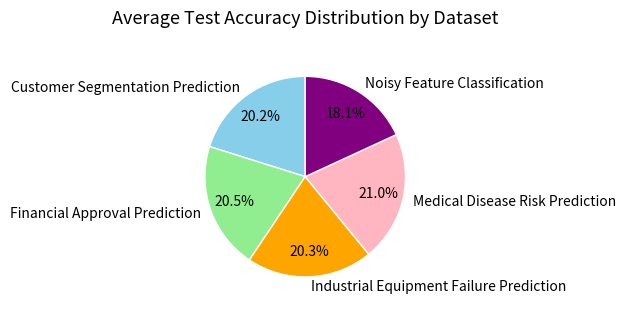

Is Financial Approval Prediction the majority of the pie?

No